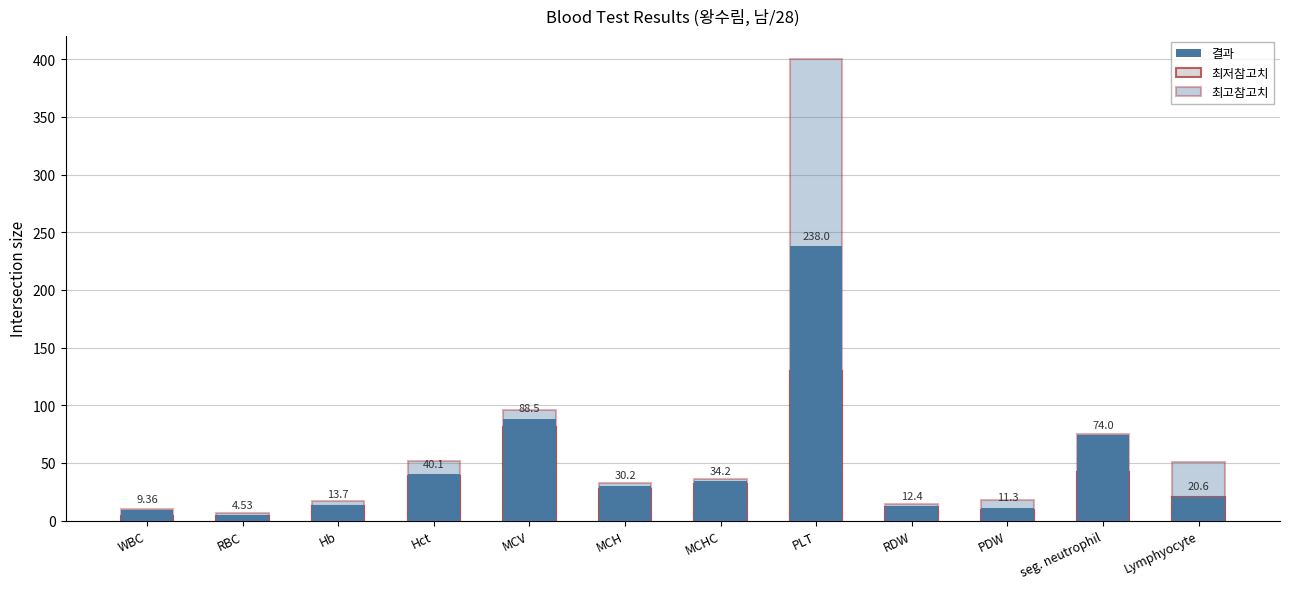

The value of 최저참고치 at MCV is 81.0. True or false?

True